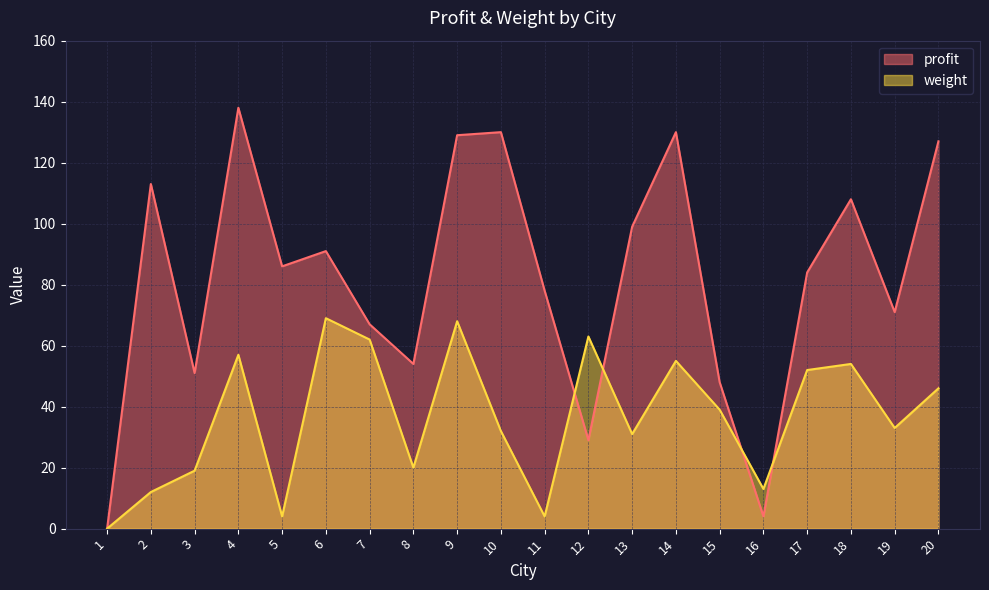

What is the total value across all series at 3?

70